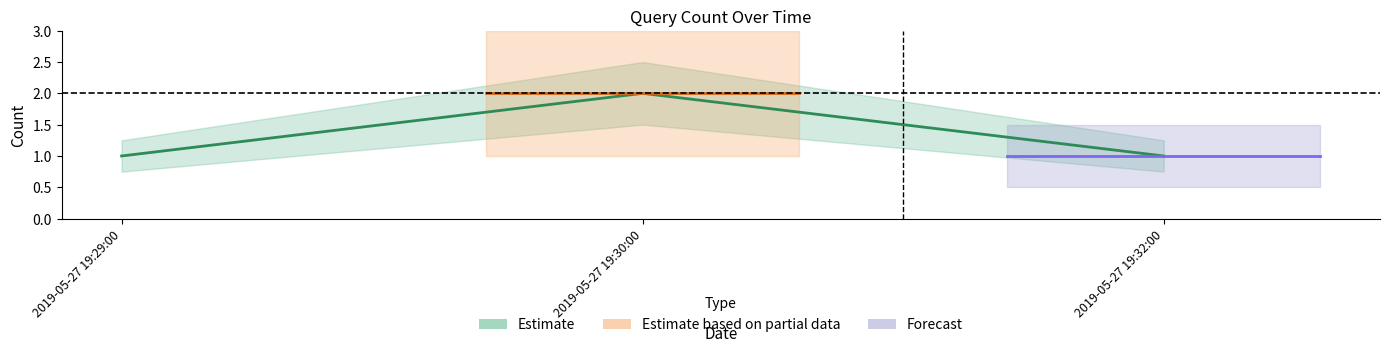

Approximately how many times larger is the value at 2019-05-27 19:30:00 compared to 2019-05-27 19:32:00?

2.0